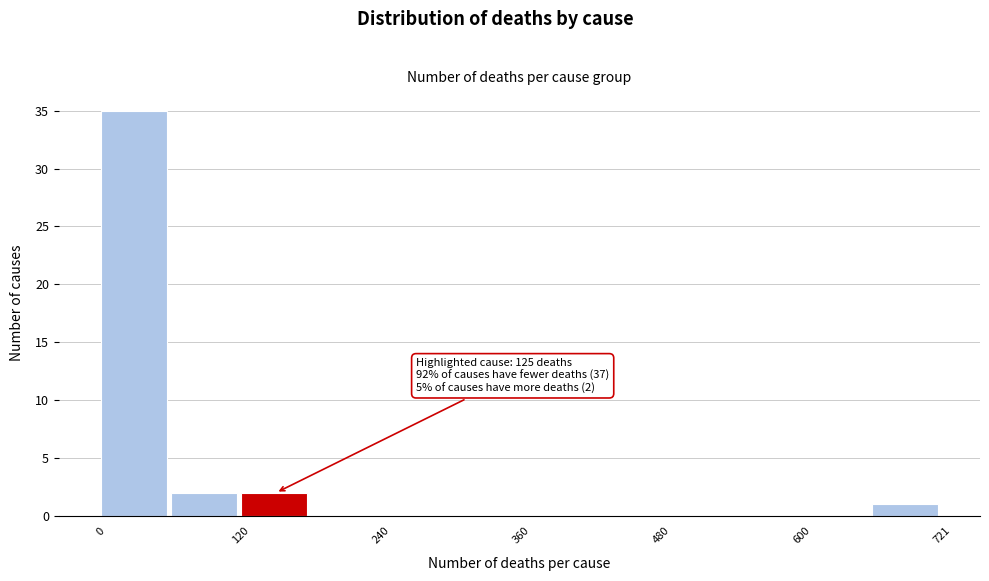

Around what value on the x-axis is the tallest bar? Give the approximate position of its centre, as read against the axis.

20